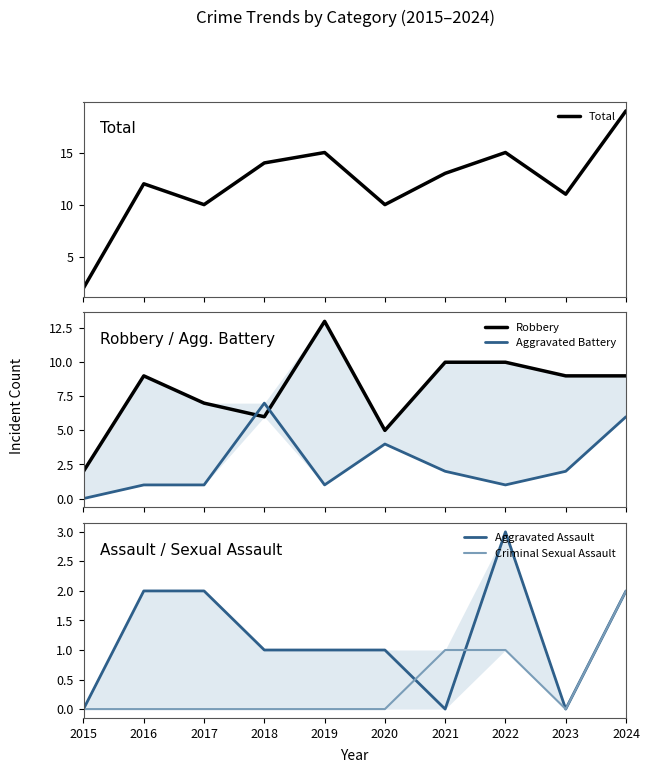

Which series has the largest total across all categories?

Total